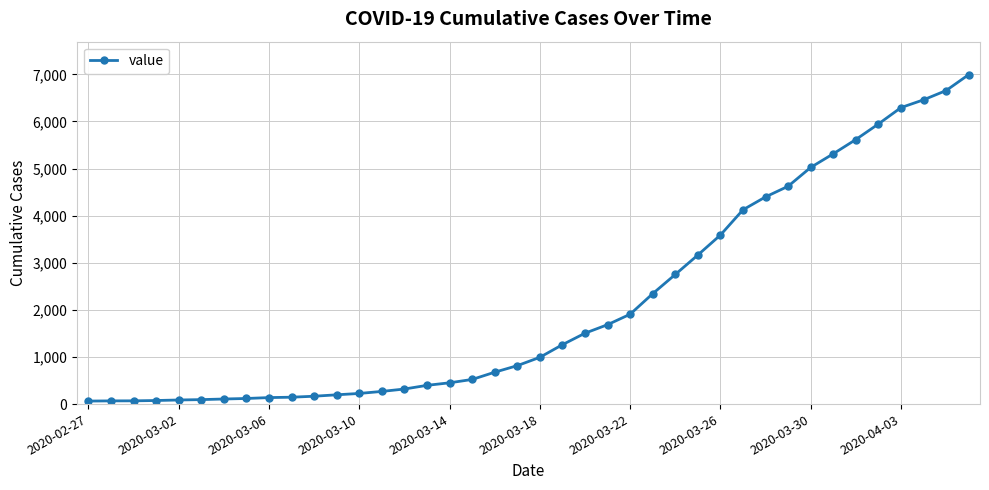

What is the greatest value displayed?

6995